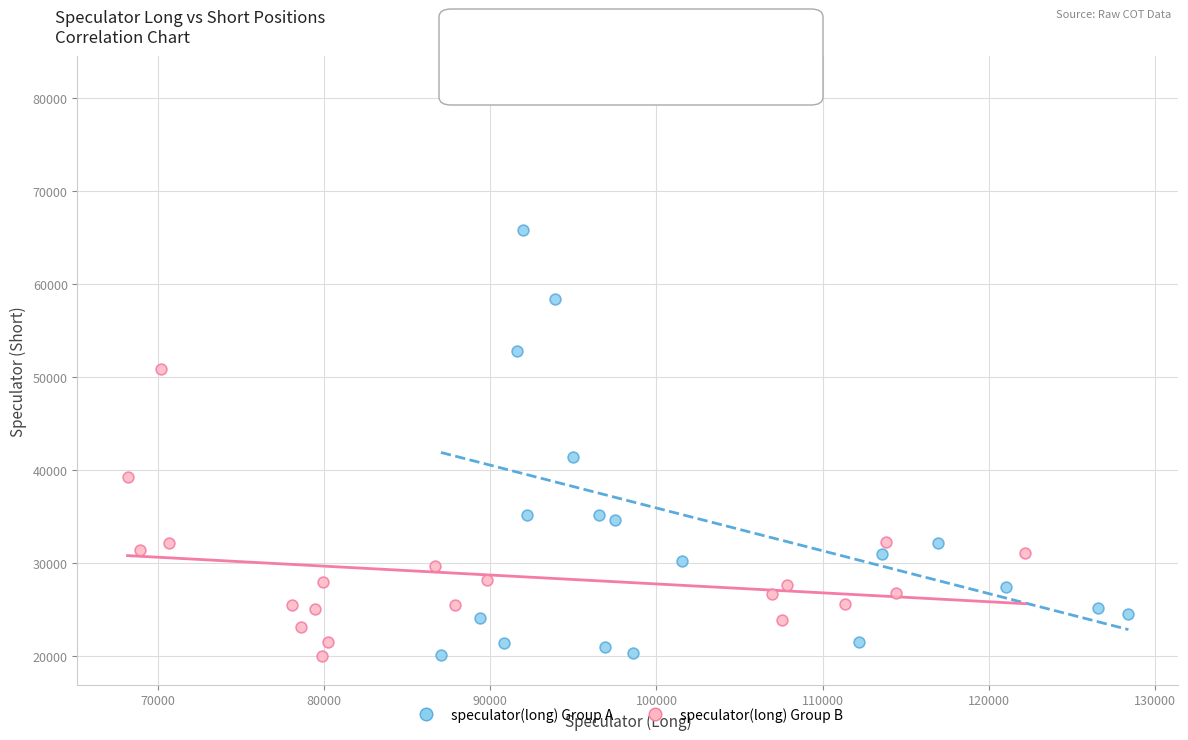

Which series reaches the maximum Y coordinate?

speculator(long) Group A